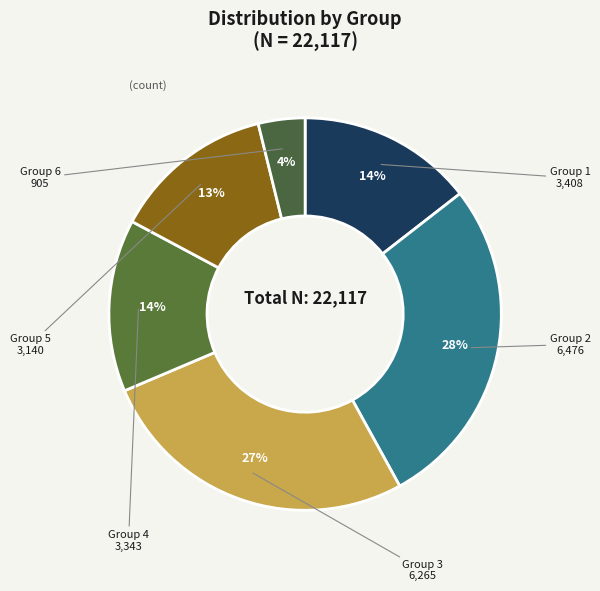

Is there any slice that represents more than half of the pie?

No